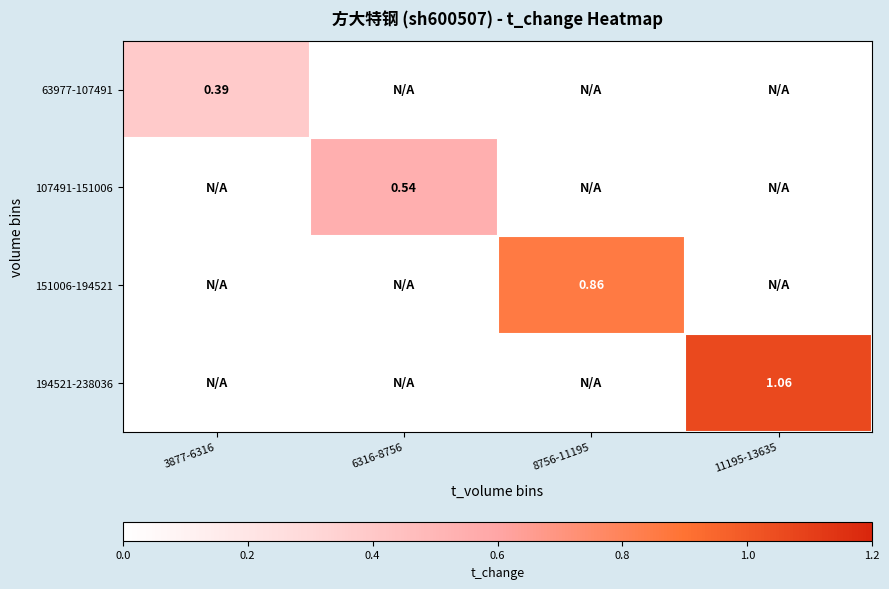

Read the 107491-151006 value at 6316-8756.

0.5